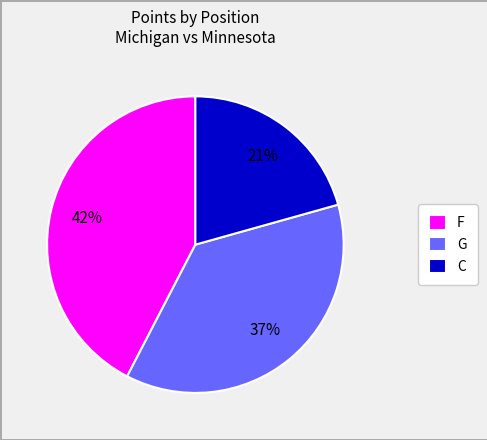

Combined, do C and G account for over 50%?

Yes